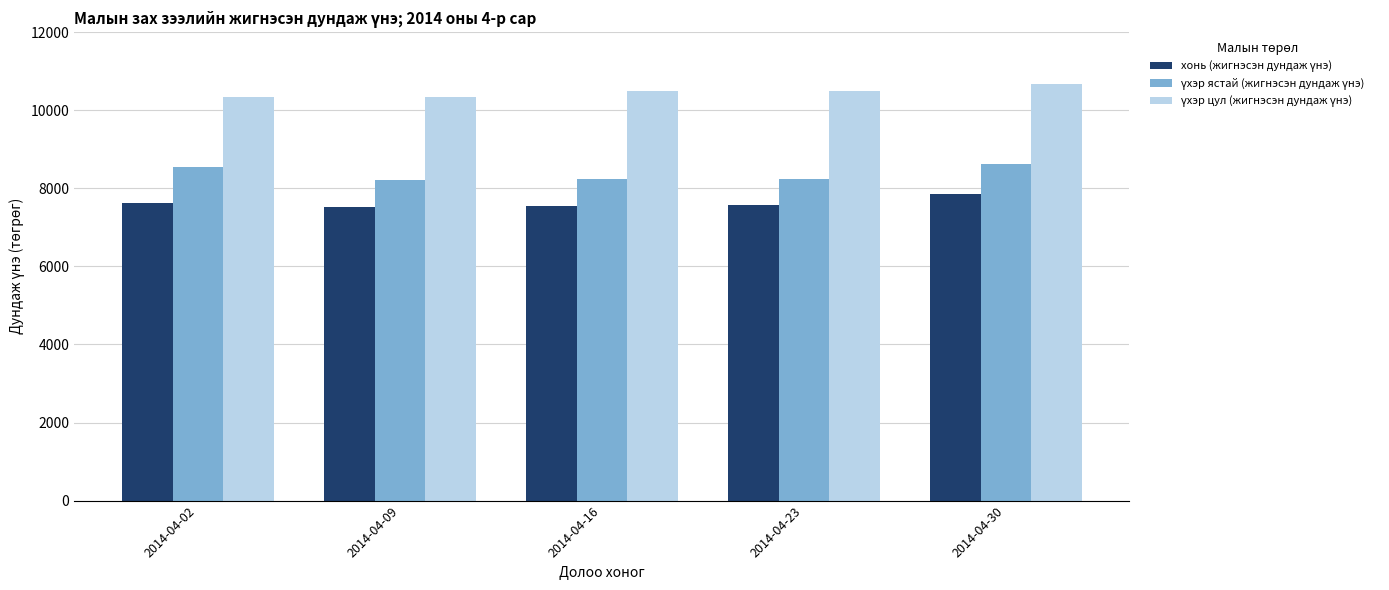

What is the minimum value shown in the chart?

7531.8